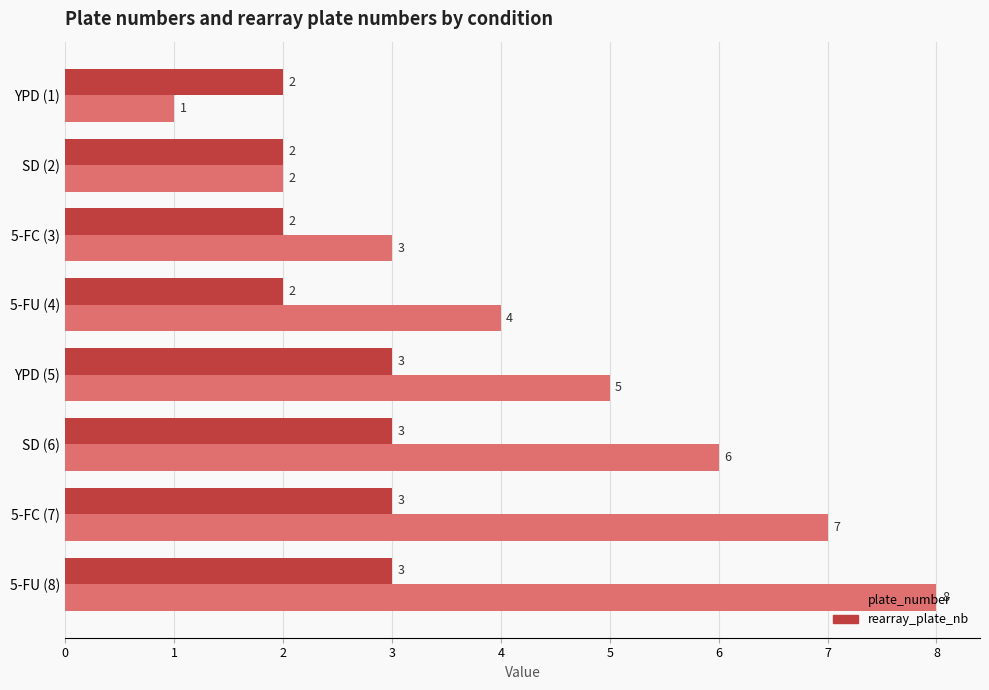

Count the plate_number values in the range 3 to 7.

5